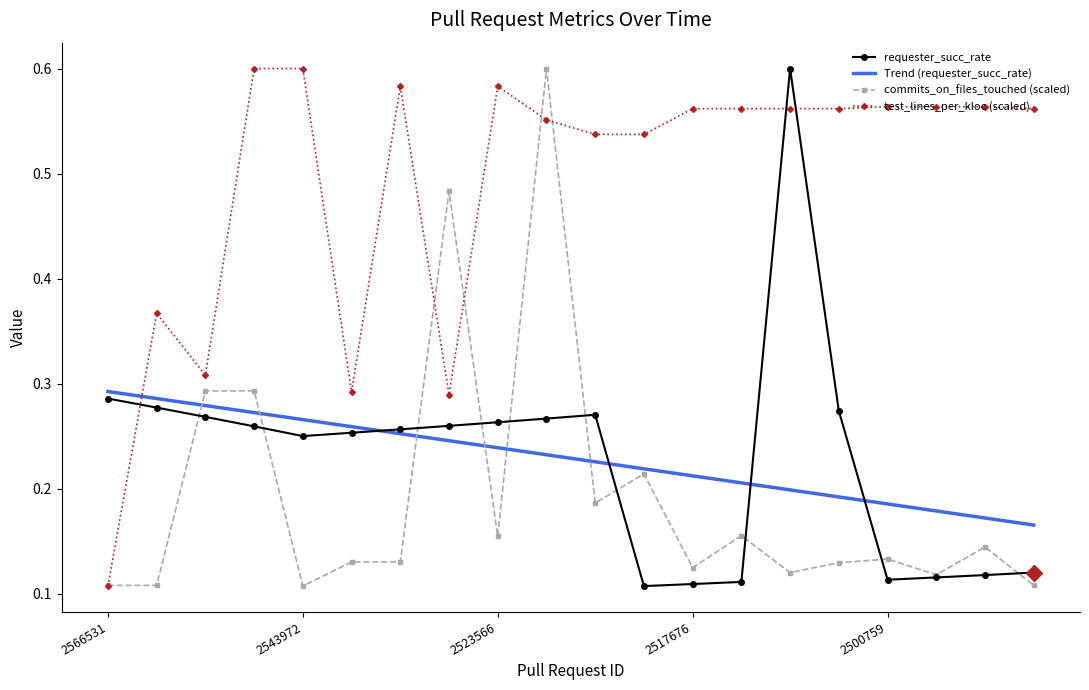

Rank the series by their maximum value, from highest to lowest.

requester_succ_rate, commits_on_files_touched, test_lines_per_kloc